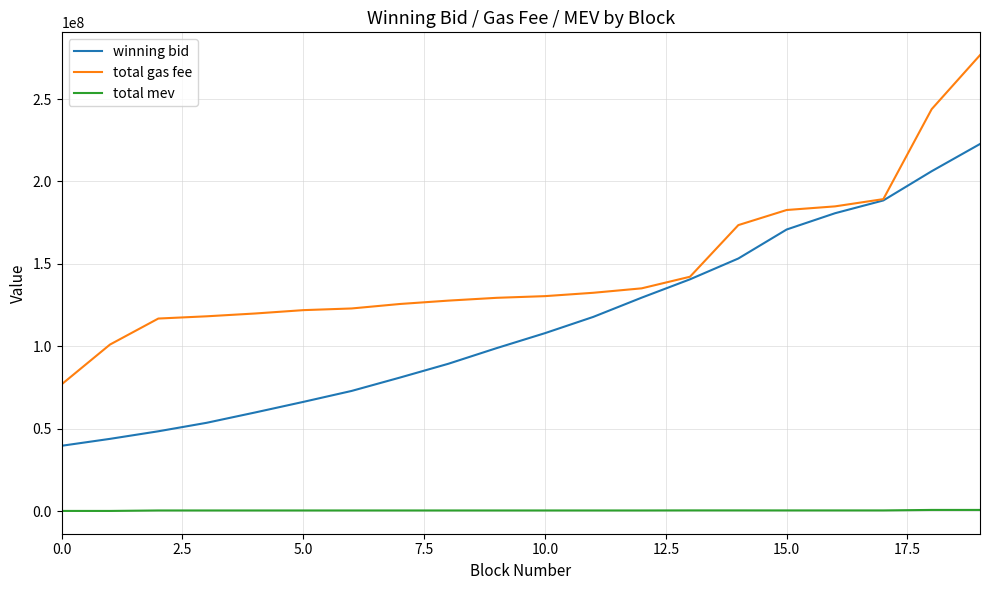

What is the greatest value displayed?

276700056.0